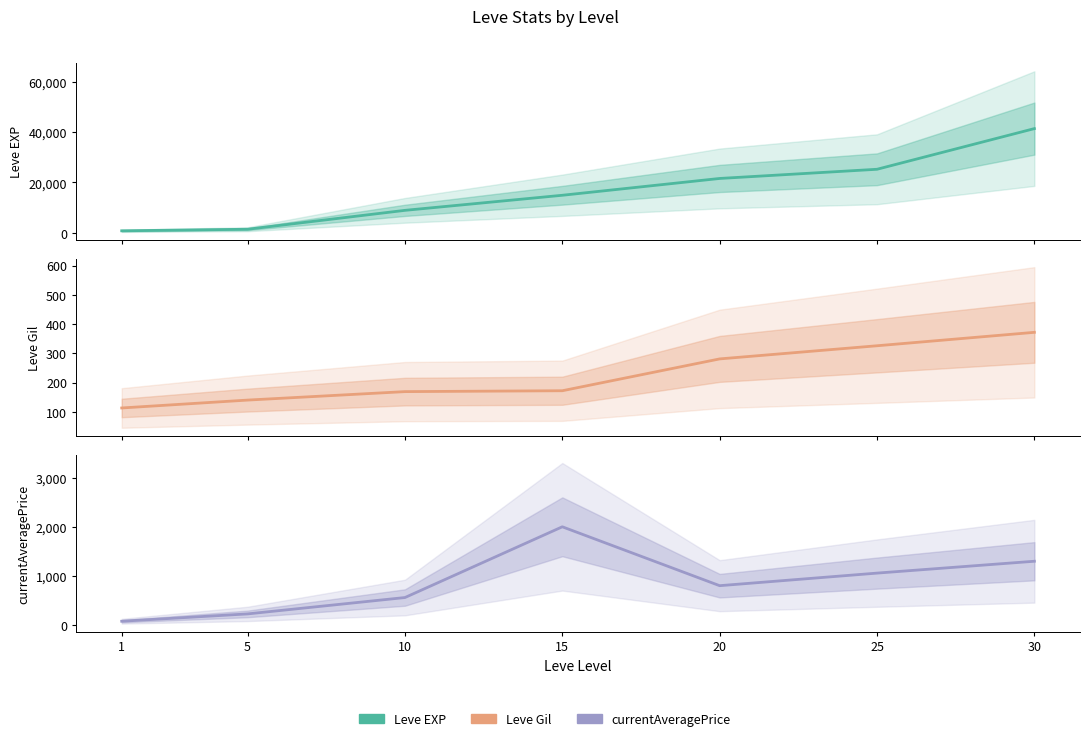

Where do Leve Gil and currentAveragePrice first cross each other?

1 and 5